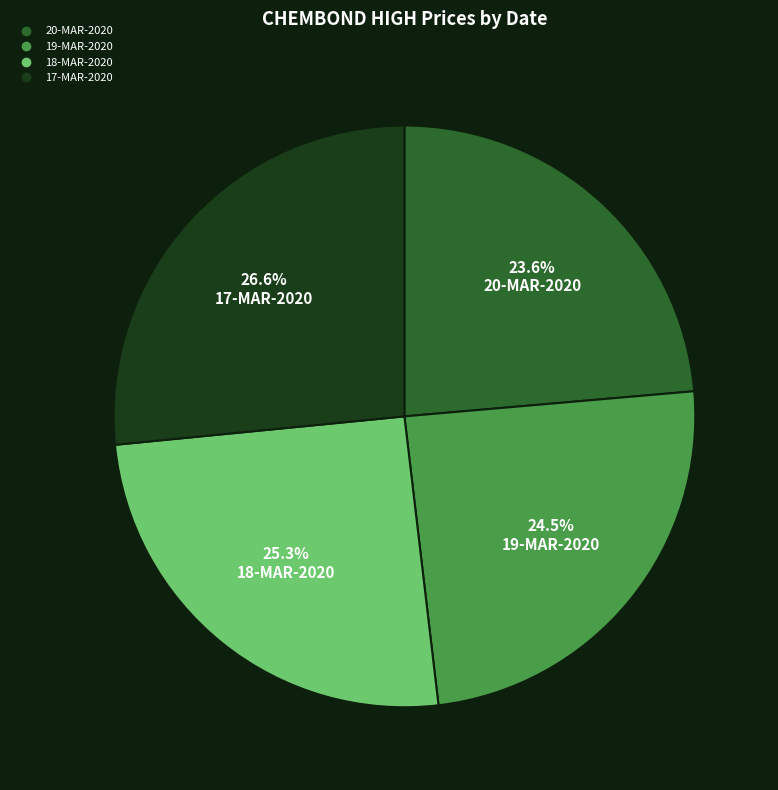

True or false: 17-MAR-2020 accounts for 21% of the total.

False